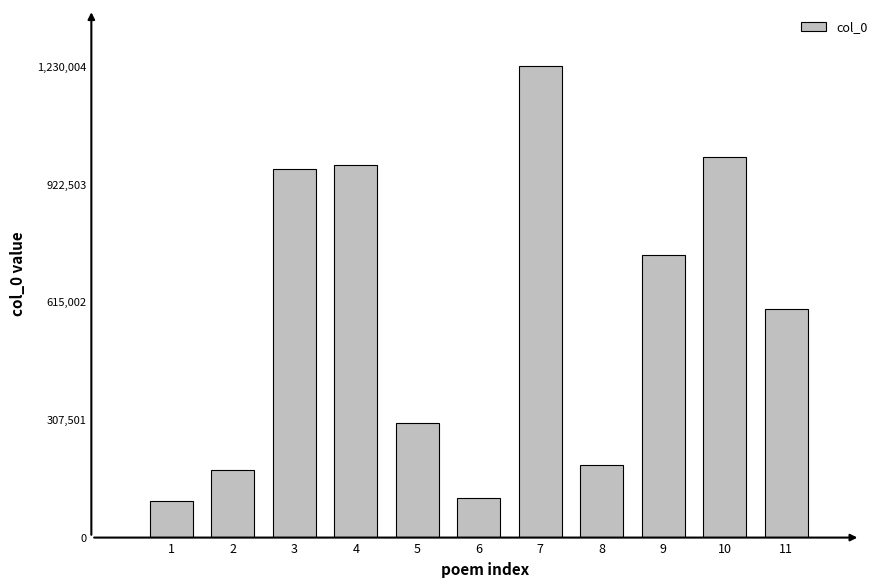

Approximately how many times larger is the value at 1 compared to 5?

0.3